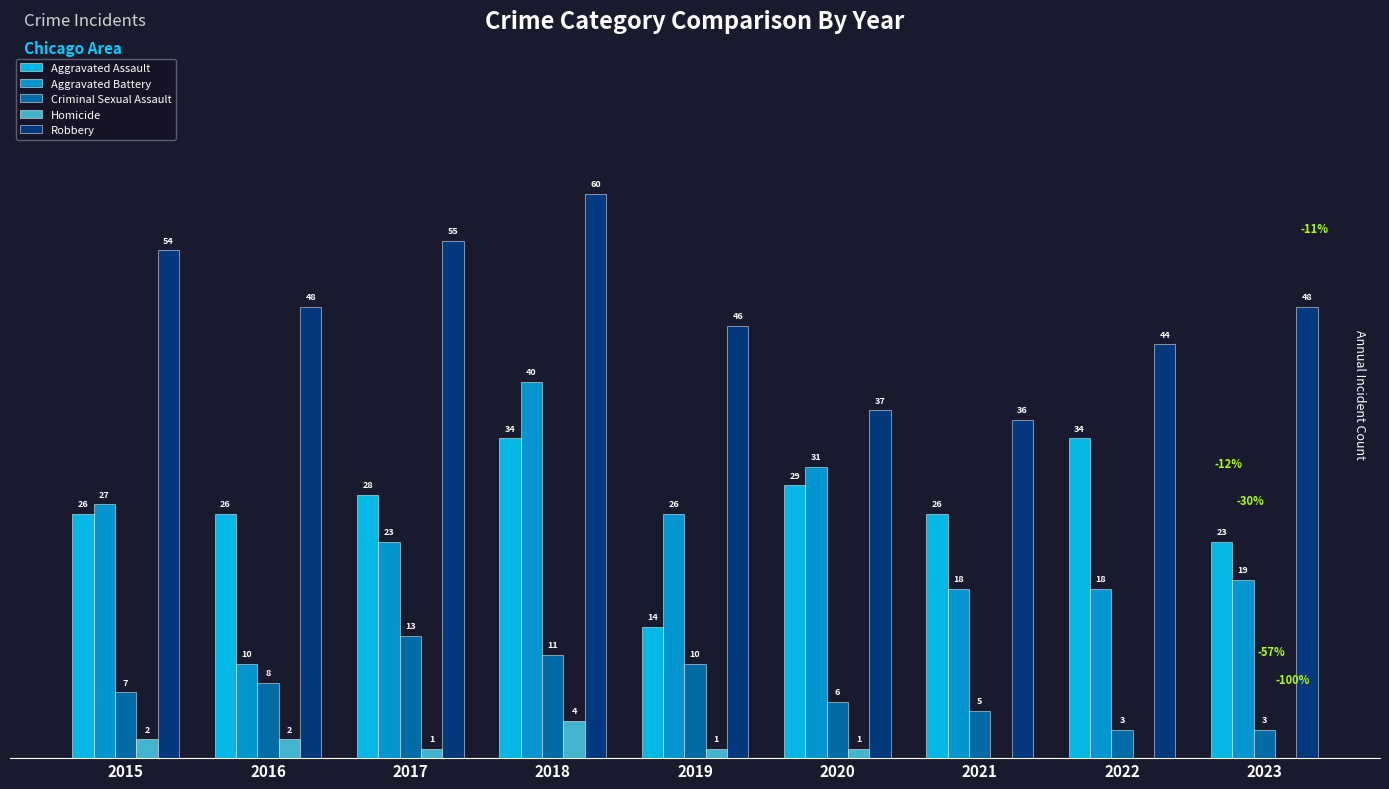

Is the value of Aggravated Assault at 2021 greater than the value of Aggravated Battery at 2023?

Yes